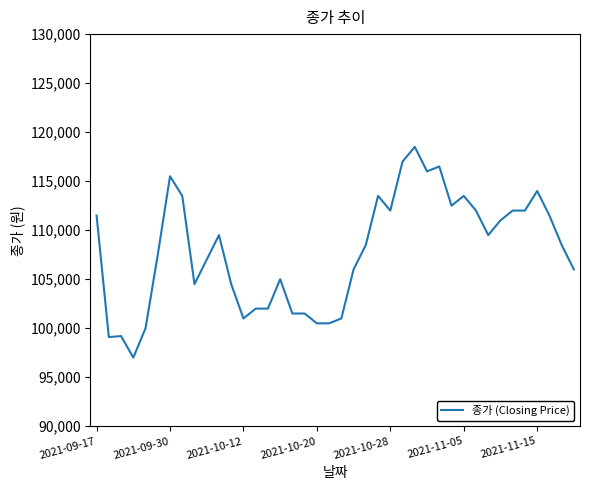

What is the difference between the maximum and minimum values?

21500